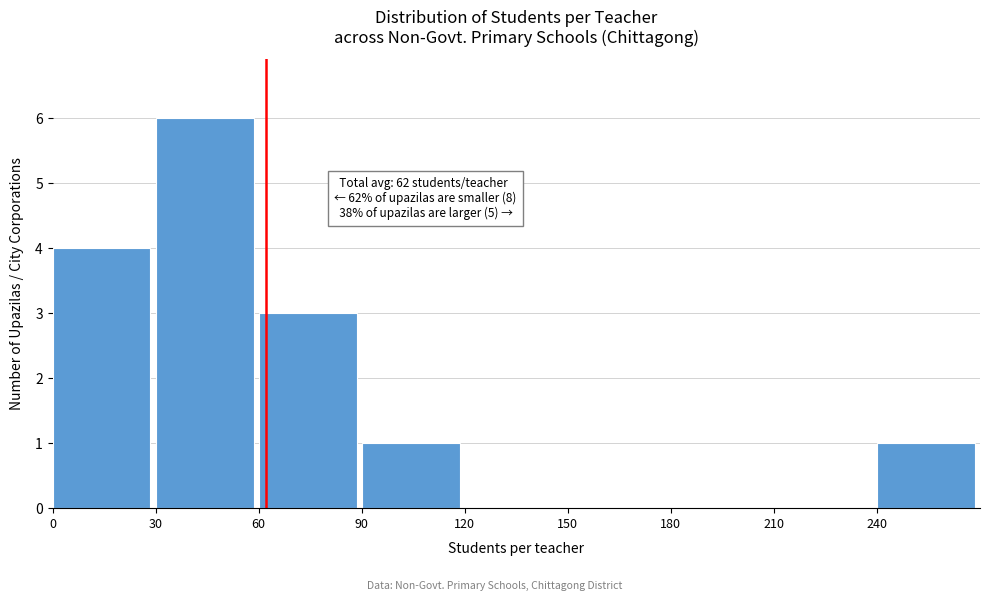

Which range on the x-axis has the tallest bar?

30 to 60